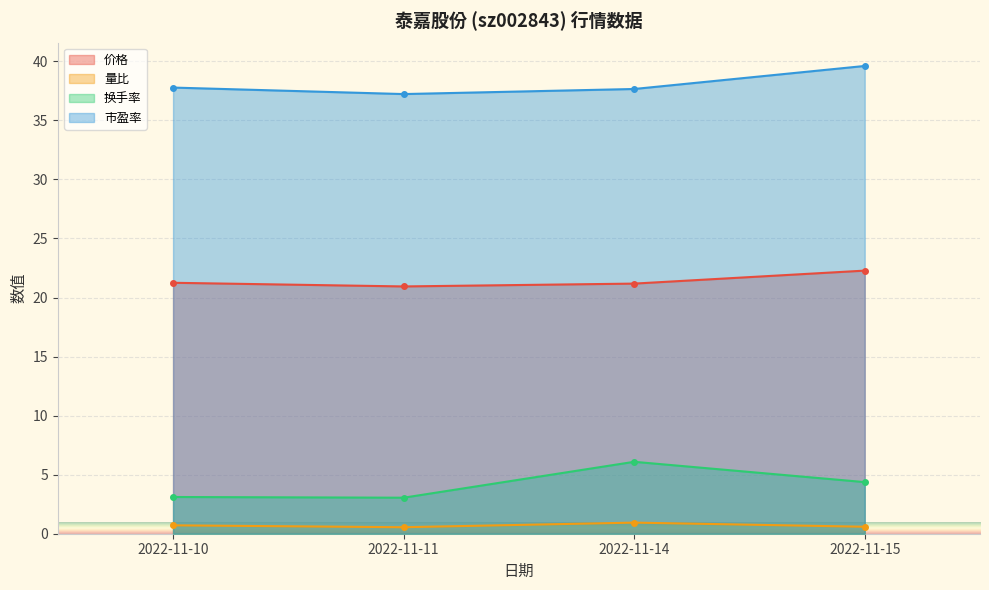

True or false: 量比 and 市盈率 cross at least once.

False